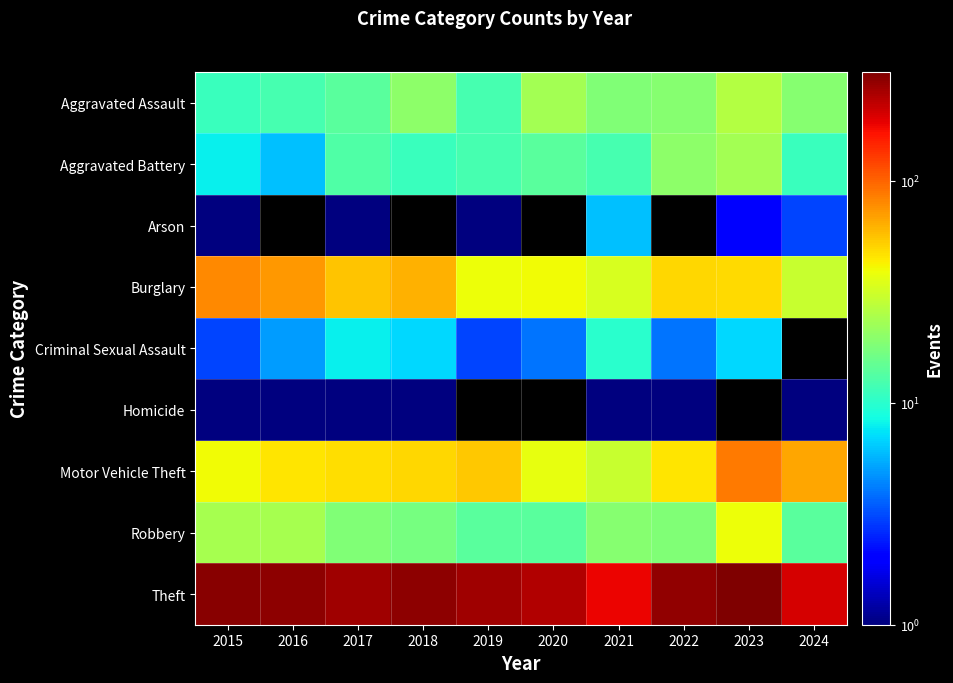

At 2018, list the series in order from largest to smallest.

Theft, Burglary, Motor Vehicle Theft, Aggravated Assault, Robbery, Aggravated Battery, Criminal Sexual Assault, Homicide, Arson